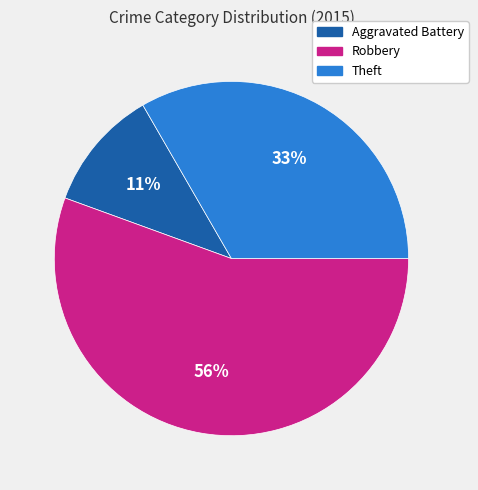

To the nearest percent, what portion does Theft represent?

33%